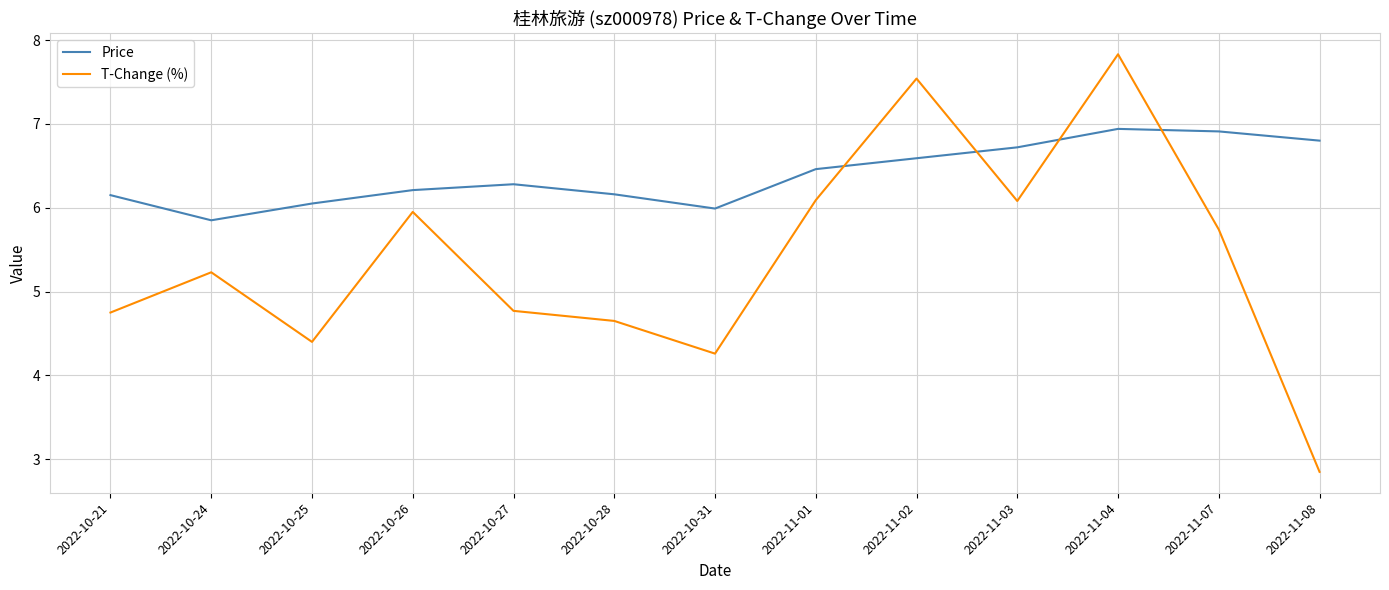

What position from the left is 2022-10-26?

4